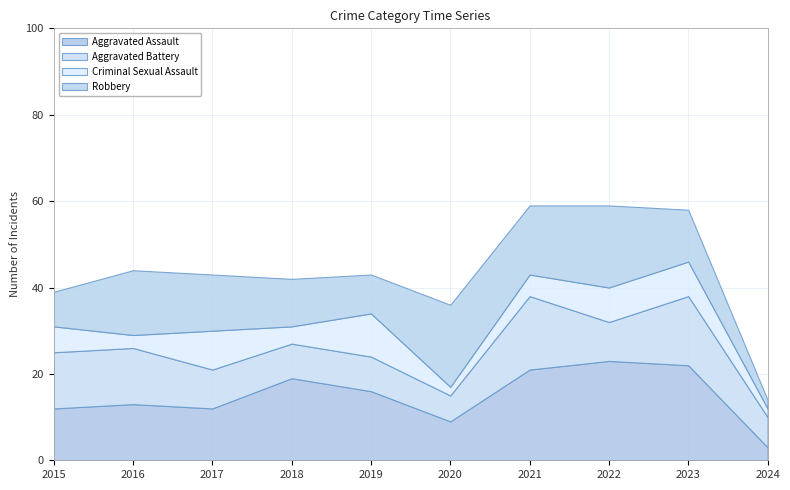

Reading left to right, list all the values displayed in this chart.

Aggravated Assault: 12	13	12	19	16	9	21	23	22	3
Aggravated Battery: 13	13	9	8	8	6	17	9	16	7
Criminal Sexual Assault: 6	3	9	4	10	2	5	8	8	2
Robbery: 8	15	13	11	9	19	16	19	12	2